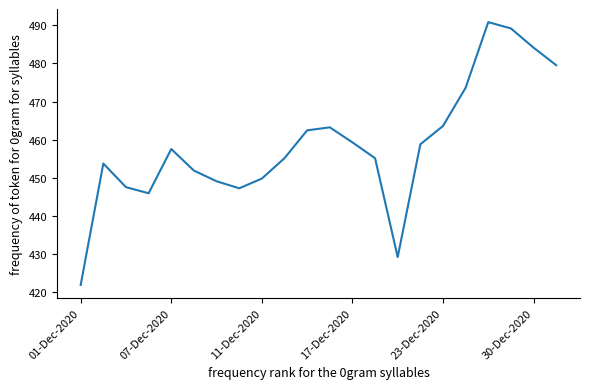

What is the greatest value displayed?

490.9